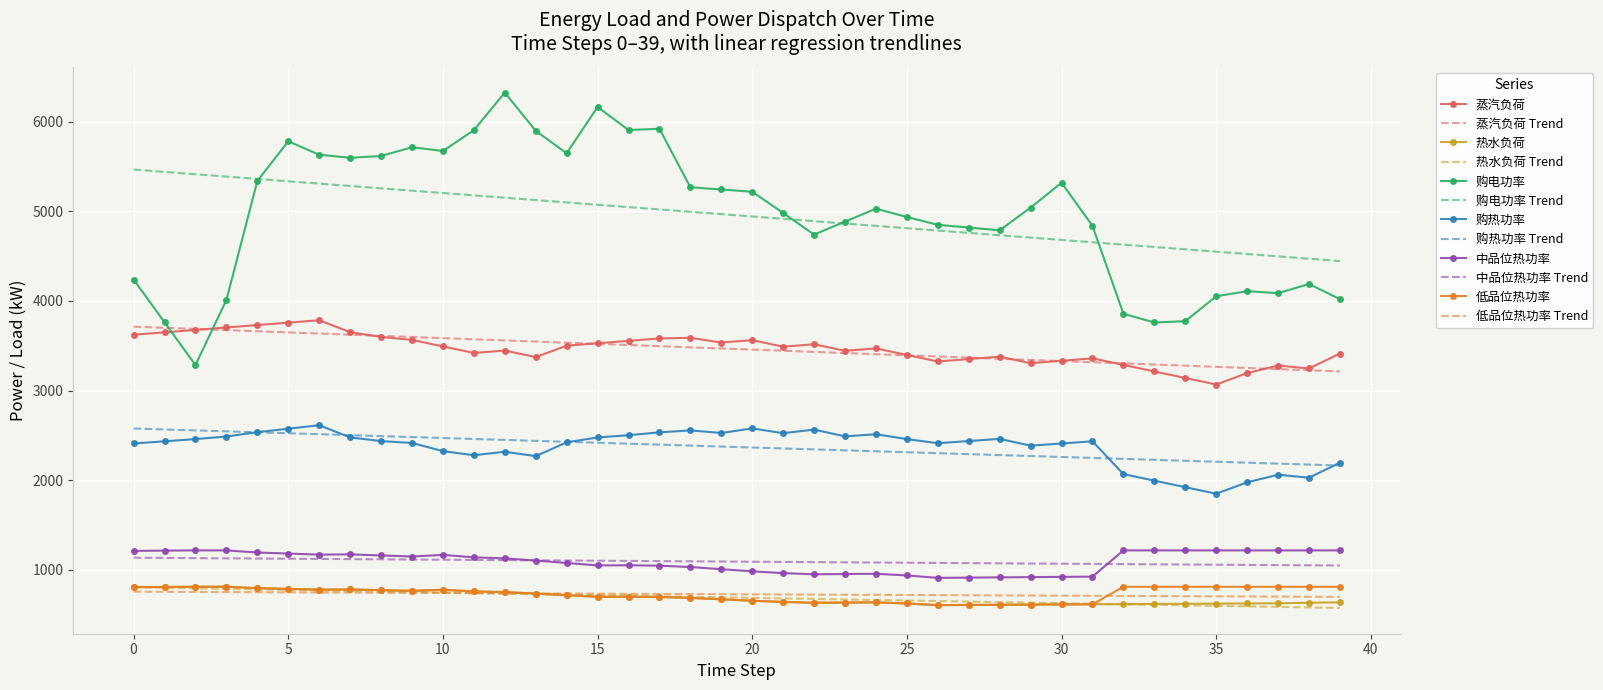

Which series has the widest spread of values?

购电功率